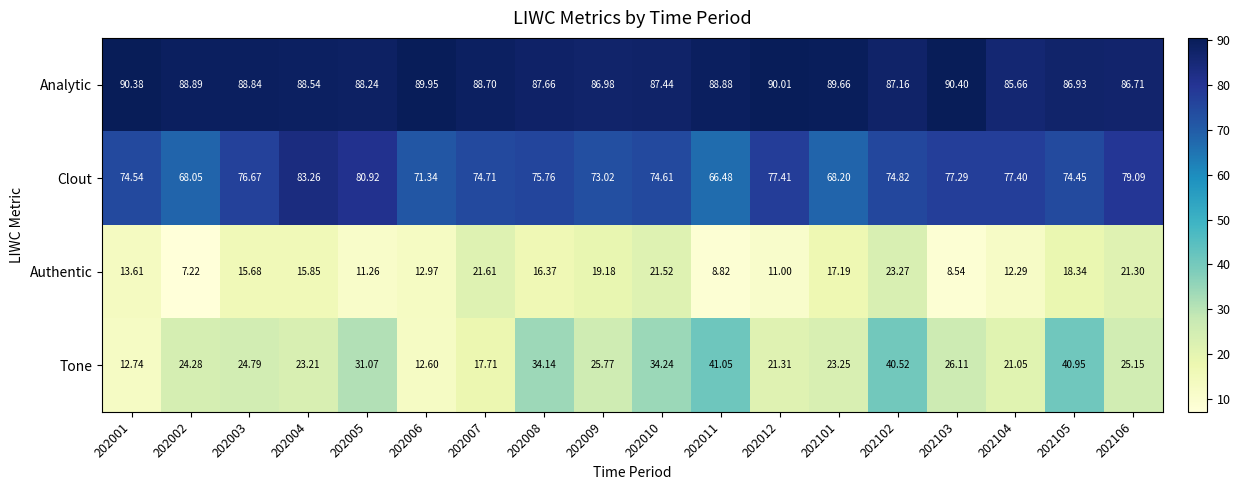

Rank the series at 202010 from lowest to highest value.

Authentic, Tone, Clout, Analytic